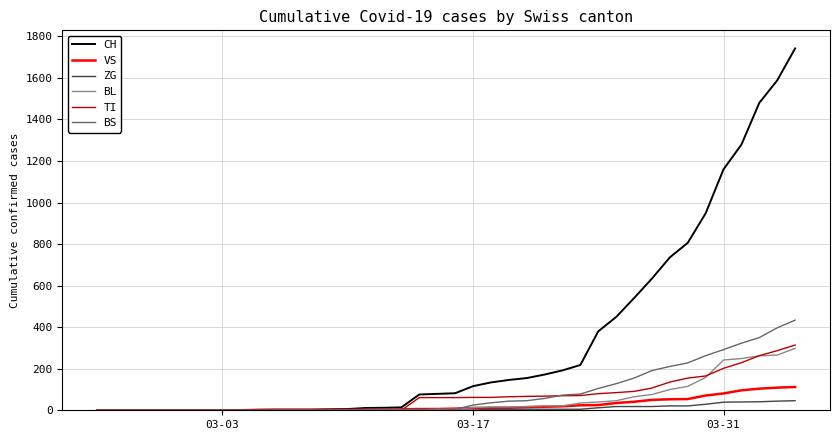

Which series ends up on top after the final intersection of BS and VS?

BS